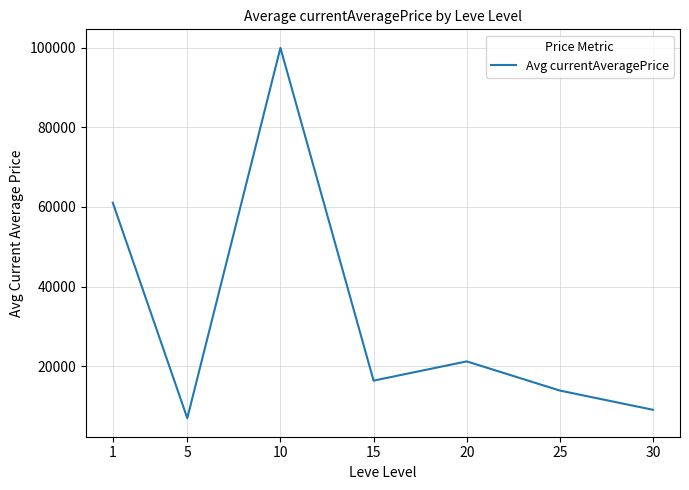

Approximately how many times larger is the value at 10 compared to 25?

7.2